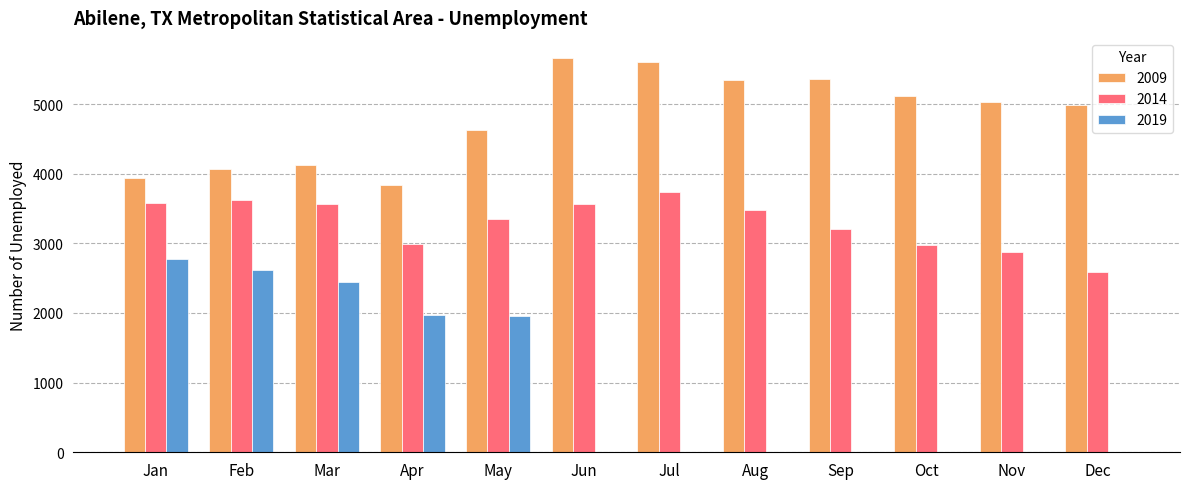

Count the number of data series in this chart.

3